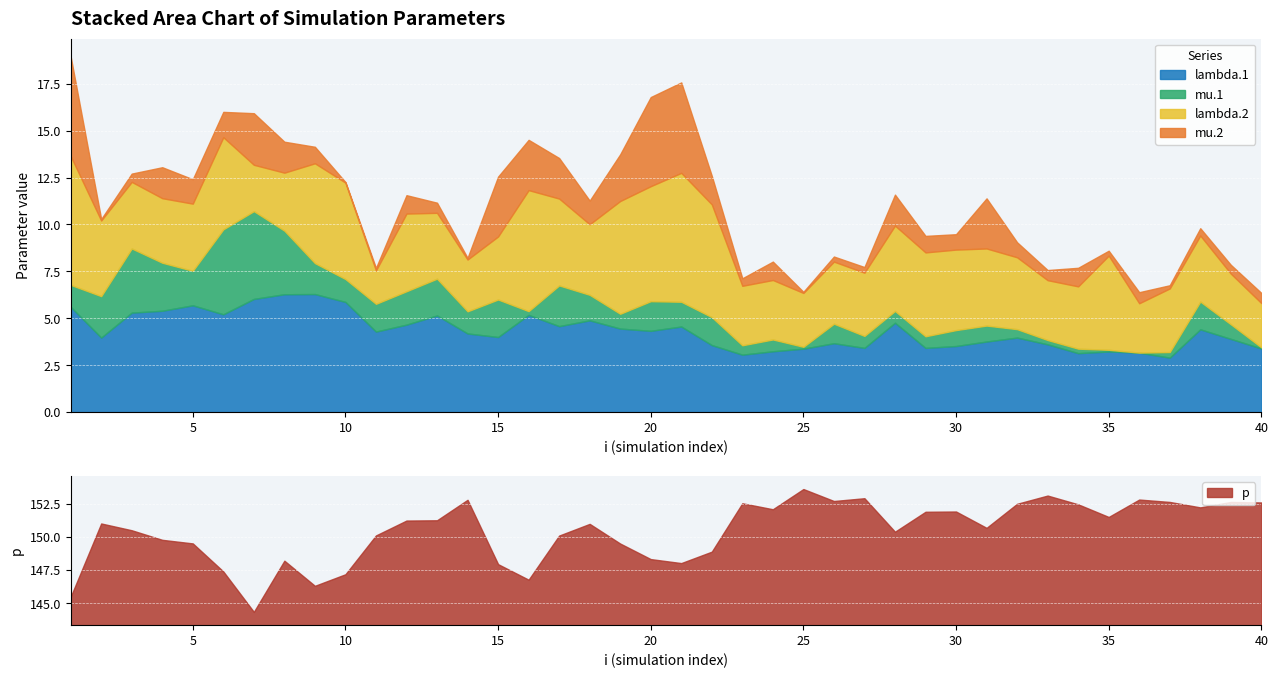

Reading left to right, what are all the values shown in this chart?

lambda.1: 5.6	4.0	5.3	5.4	5.7	5.2	6.0	6.3	6.3	5.9	4.3	4.7	5.2	4.2	4.0	5.2	4.6	4.9	4.5	4.3	4.6	3.6	3.1	3.2	3.4	3.7	3.4	4.8	3.4	3.5	3.8	4.0	3.6	3.1	3.2	3.2	2.9	4.4	3.9	3.4
mu.1: 1.2	2.2	3.4	2.6	1.8	4.5	4.7	3.4	1.6	1.2	1.5	1.8	2.0	1.2	2.0	0.2	2.2	1.4	0.8	1.6	1.3	1.5	0.5	0.6	0.1	1.0	0.6	0.6	0.6	0.8	0.8	0.5	0.2	0.2	0.1	0.0	0.3	1.5	0.8	0.1
lambda.2: 6.9	4.0	3.5	3.4	3.6	4.9	2.5	3.1	5.3	5.1	1.8	4.1	3.5	2.8	3.4	6.5	4.6	3.8	6.0	6.1	6.9	6.0	3.2	3.2	2.9	3.3	3.4	4.5	4.5	4.3	4.1	3.8	3.2	3.3	5.0	2.6	3.4	3.5	2.7	2.4
mu.2: 5.3	0.1	0.4	1.6	1.3	1.4	2.8	1.6	0.9	0.0	0.1	1.0	0.5	0.1	3.2	2.7	2.2	1.3	2.5	4.8	4.8	1.5	0.4	1.0	0.1	0.3	0.3	1.6	0.9	0.8	2.7	0.8	0.5	1.0	0.3	0.6	0.2	0.4	0.5	0.5
p: 145.5	151.0	150.5	149.8	149.5	147.4	144.3	148.2	146.3	147.2	150.1	151.2	151.2	152.8	147.9	146.8	150.1	151.0	149.5	148.3	148.0	148.9	152.5	152.1	153.6	152.7	152.9	150.4	151.9	151.9	150.7	152.5	153.1	152.4	151.5	152.8	152.6	152.2	152.6	152.6